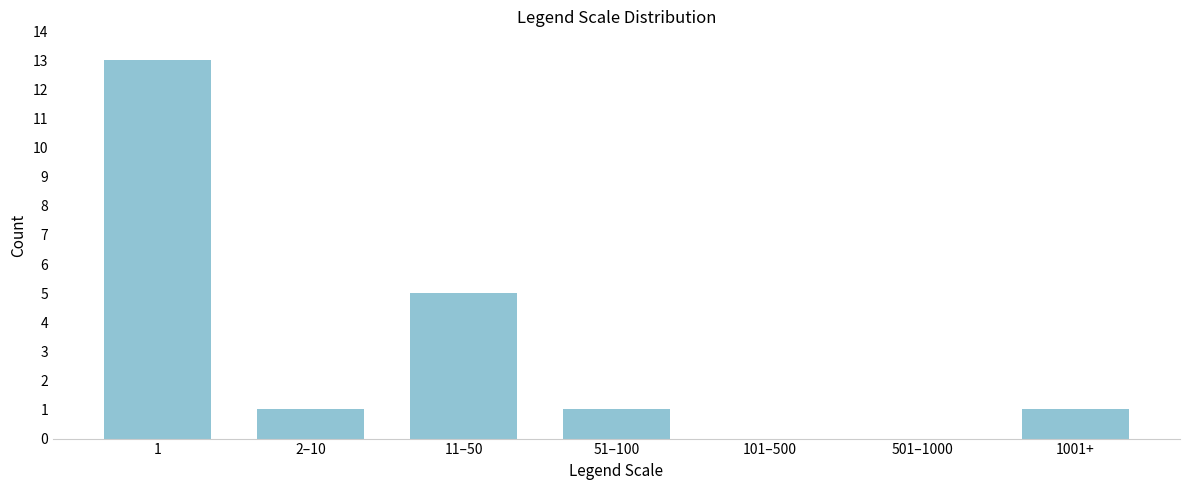

Reading left to right, list all the values displayed in this chart.

1=13	2–10=1	11–50=5	51–100=1	101–500=0	501–1000=0	1001+=1